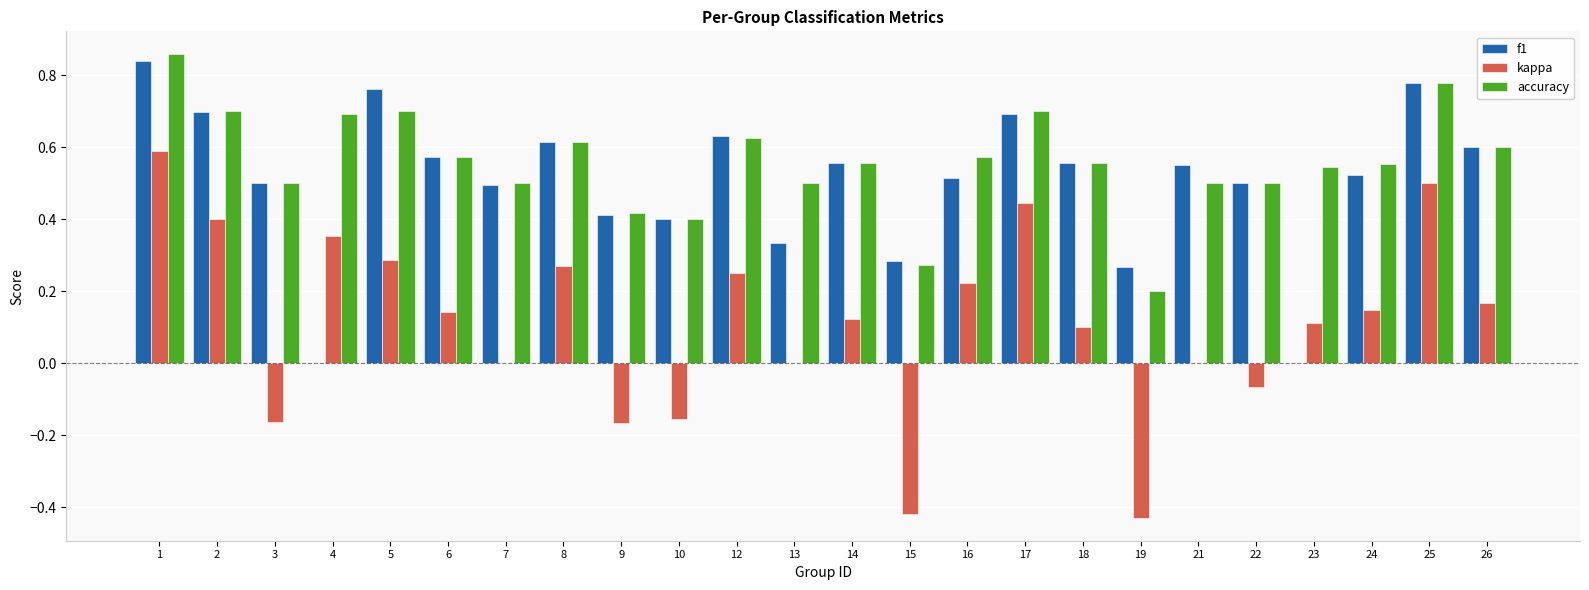

The value of kappa at 26 is 0.2. True or false?

True